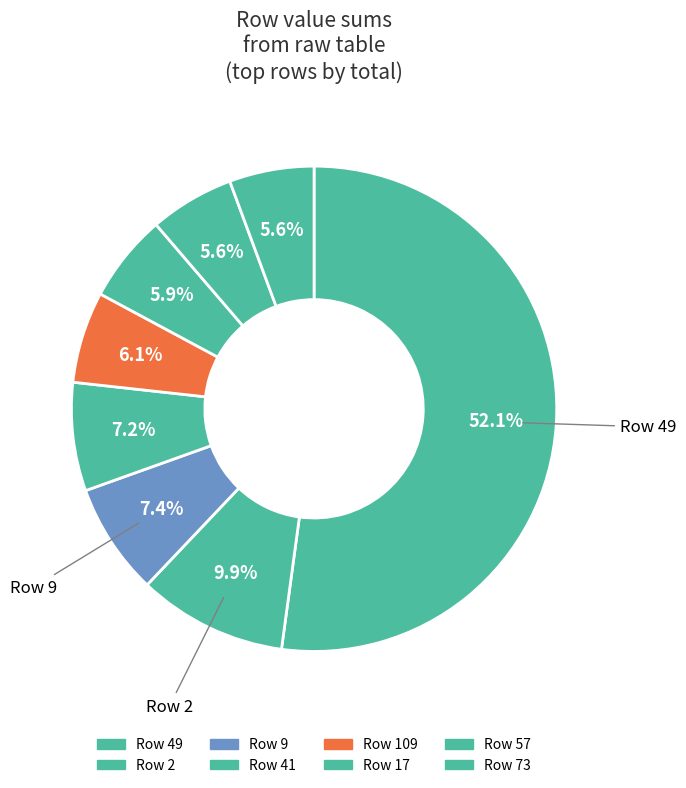

What is the smallest slice in the pie chart?

6